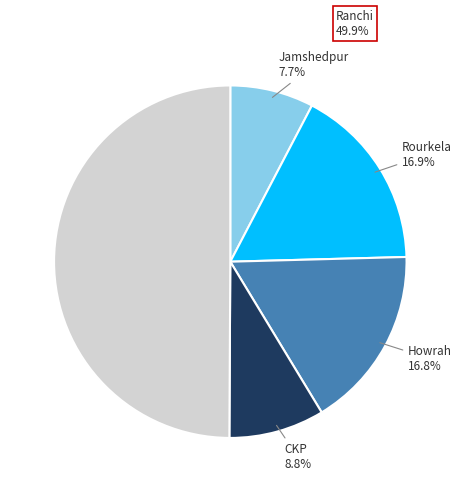

Which category has the biggest portion of the pie?

Ranchi